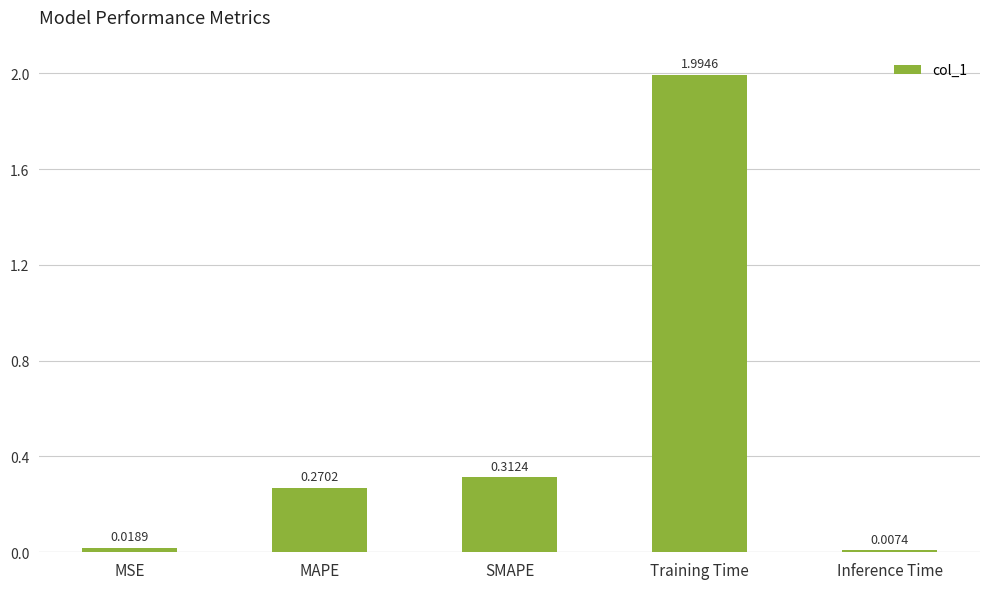

What is the label of the 4th bar from the left?

Training Time